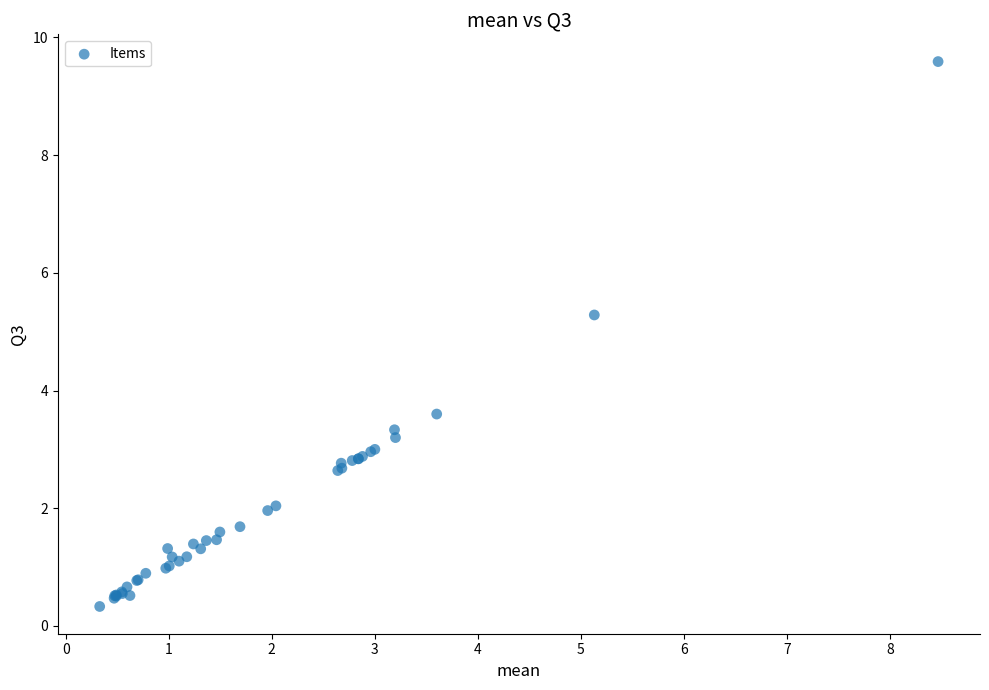

What Y value in the scatter plot is closest to 4?

3.6